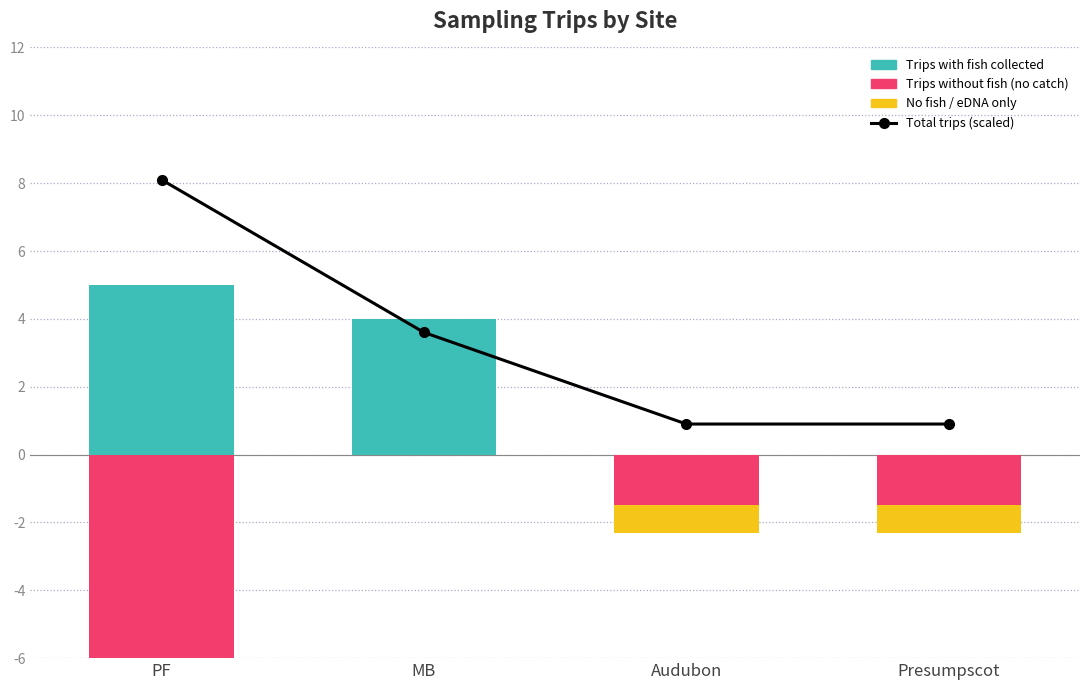

At which category does the chart reach its minimum across all series?

PF